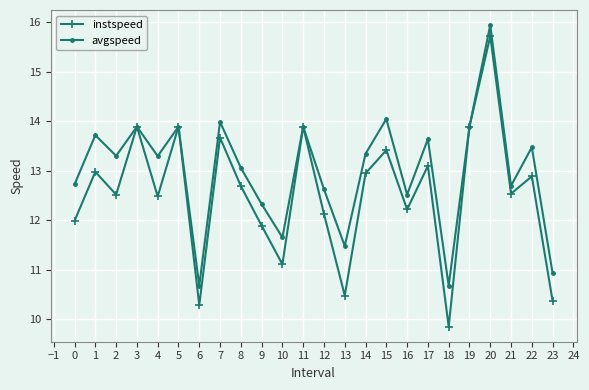

At which category is the sum across all series the highest?

20